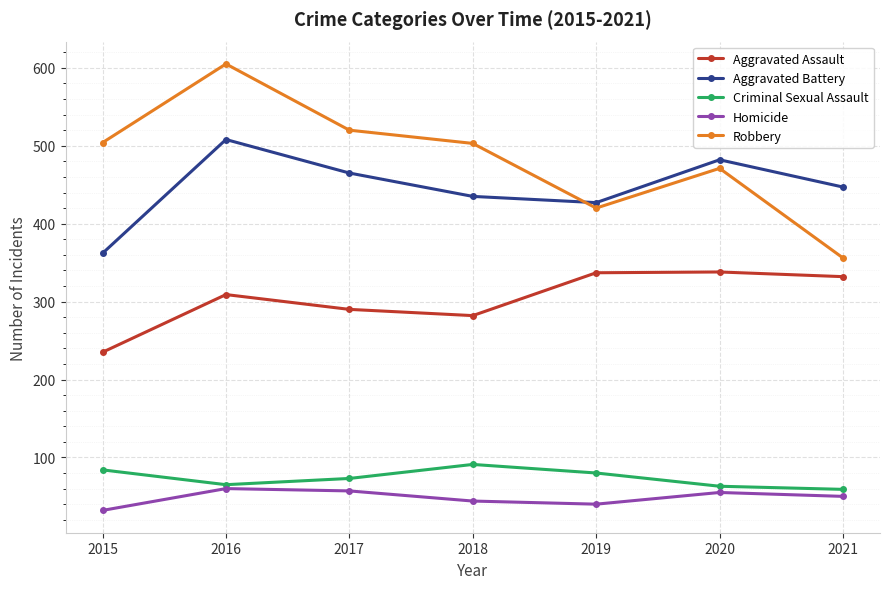

What are all the series names shown in the legend?

Aggravated Assault, Aggravated Battery, Criminal Sexual Assault, Homicide, Robbery